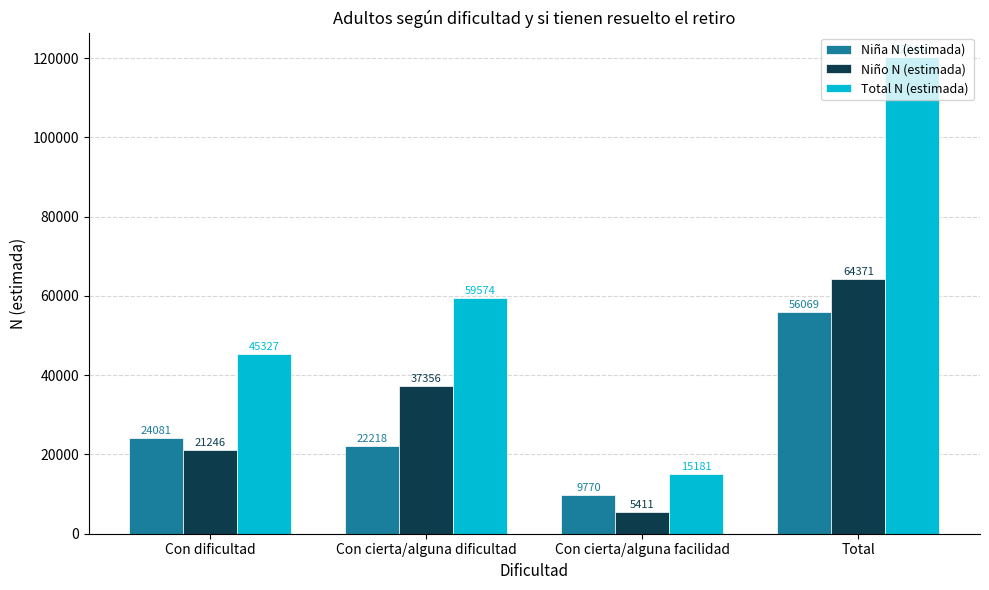

Rank the series at Con cierta/alguna dificultad from highest to lowest value.

Total N (estimada), Niño N (estimada), Niña N (estimada)